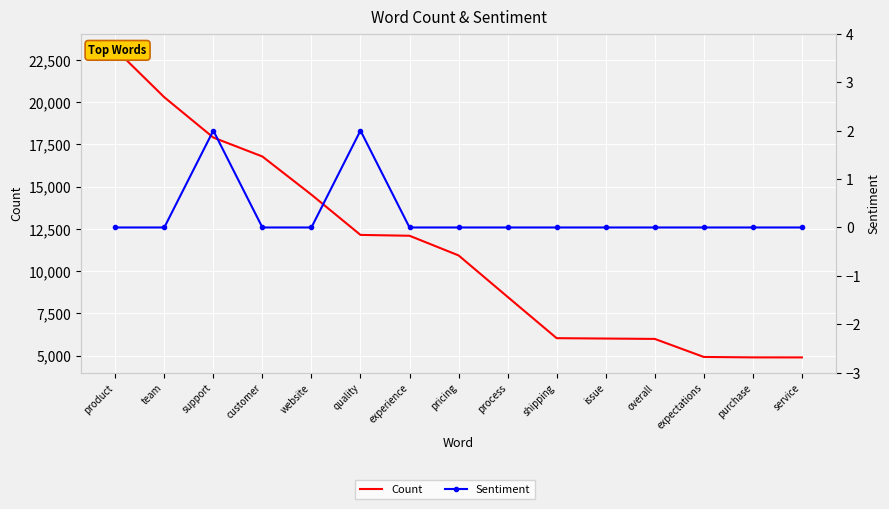

What is the difference between the Count values at team and process?

11812